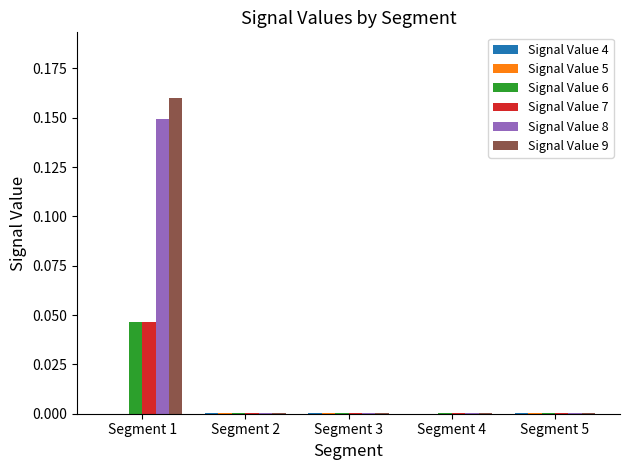

At which category is the sum across all series the highest?

Segment 1